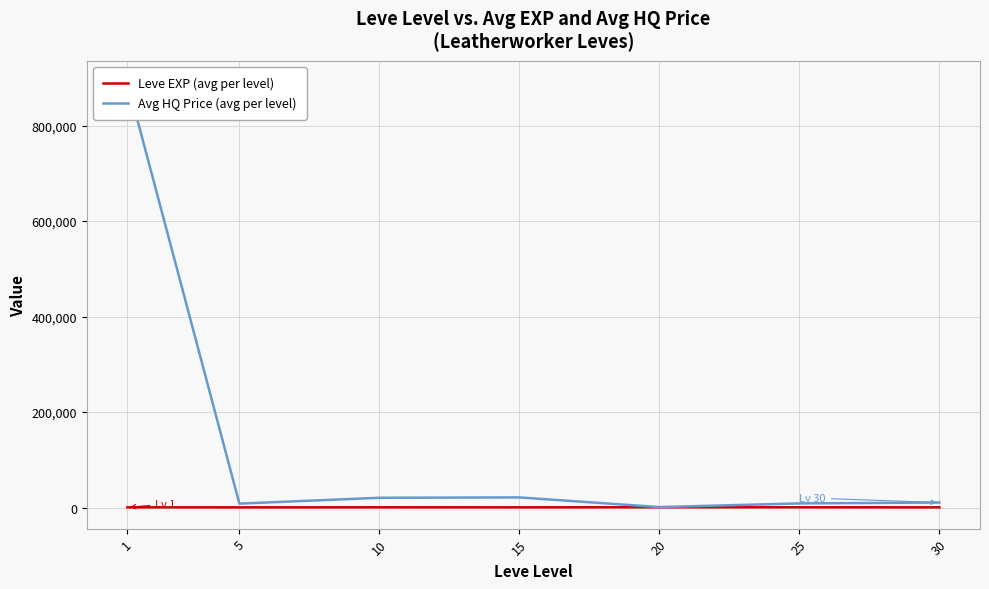

True or false: Avg HQ Price (avg per level) and Leve EXP (avg per level) intersect in this chart.

False